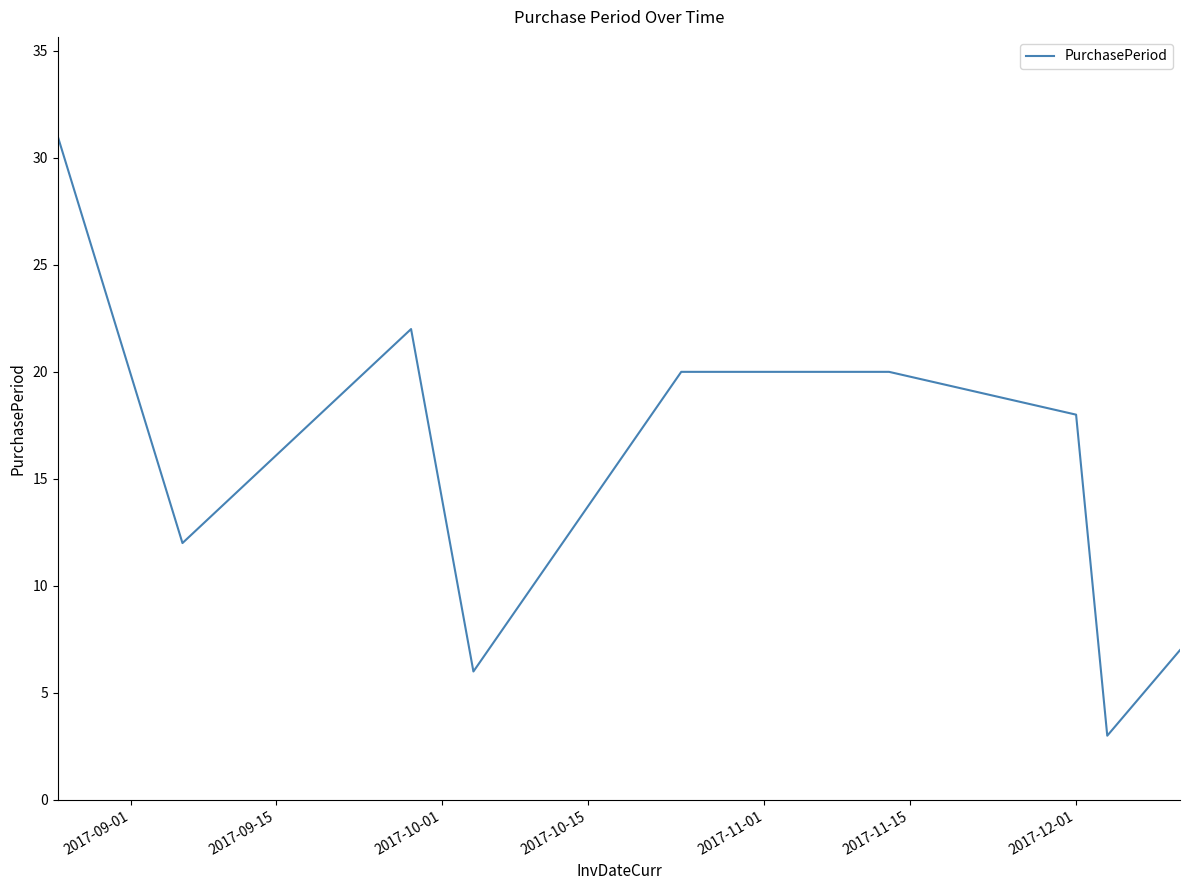

What is the minimum value shown in the chart?

3